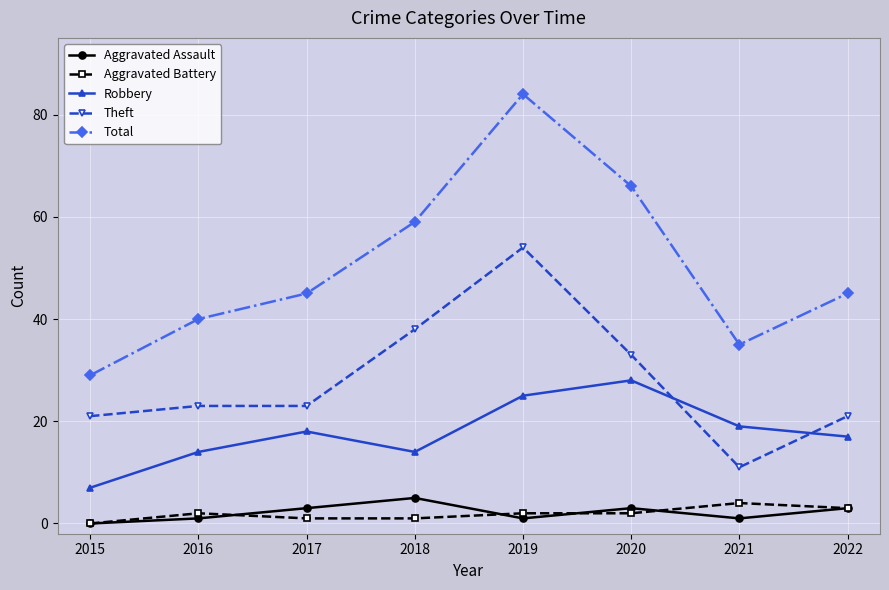

Does the chart have visible grid lines?

Yes